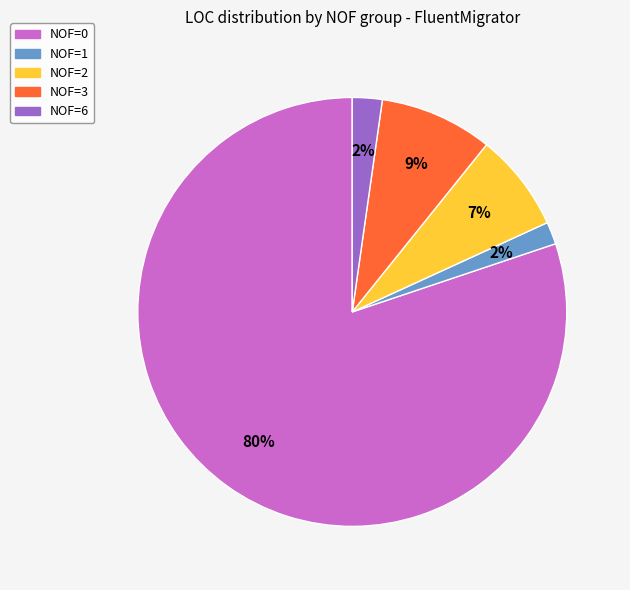

To the nearest percent, what is the difference between the largest and smallest slice percentages?

78%